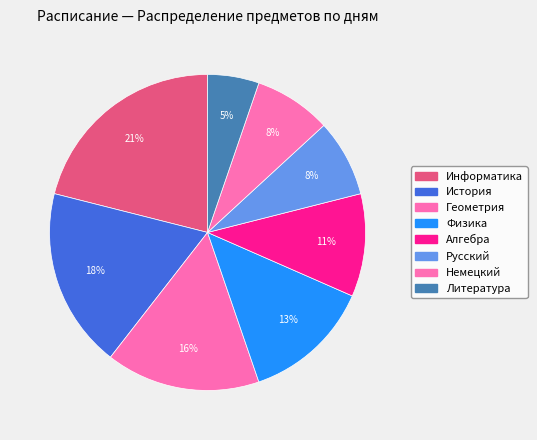

Count the number of slices in the pie.

8